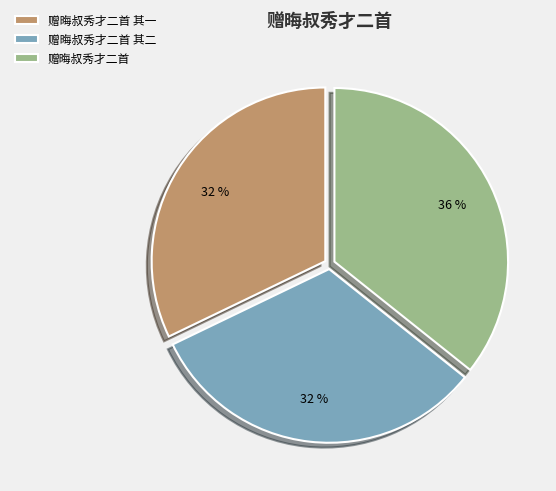

To the nearest percent, what percentage of the pie is 赠晦叔秀才二首?

36%